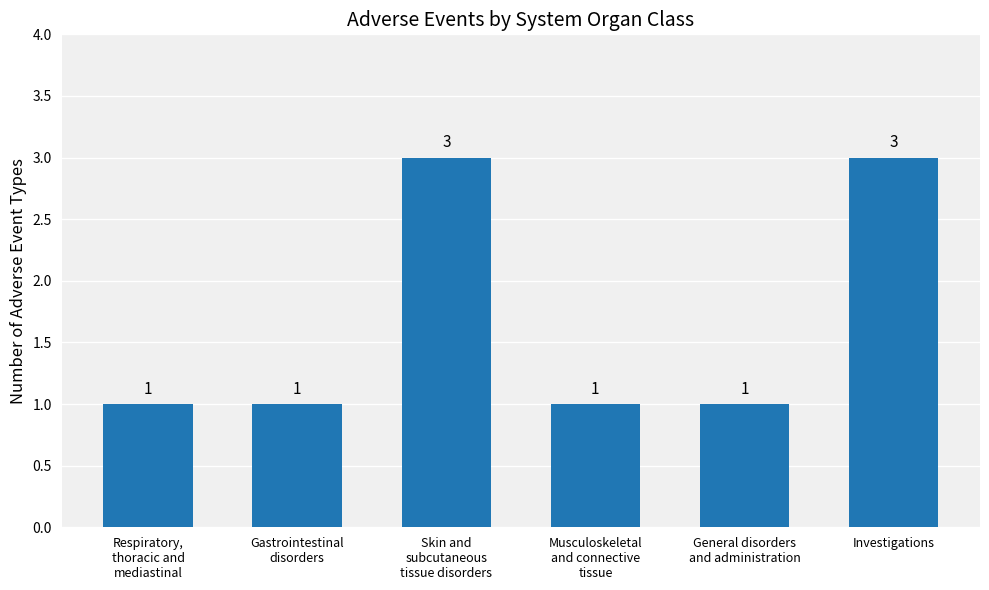

What is the label of the 3rd bar from the right?

Musculoskeletal
and connective
tissue